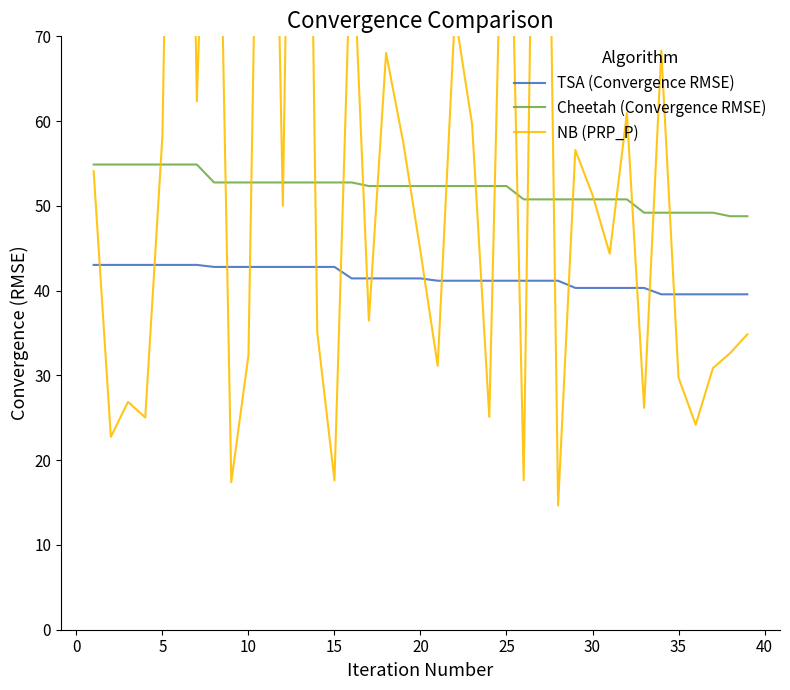

How many lines are shown in the chart?

3